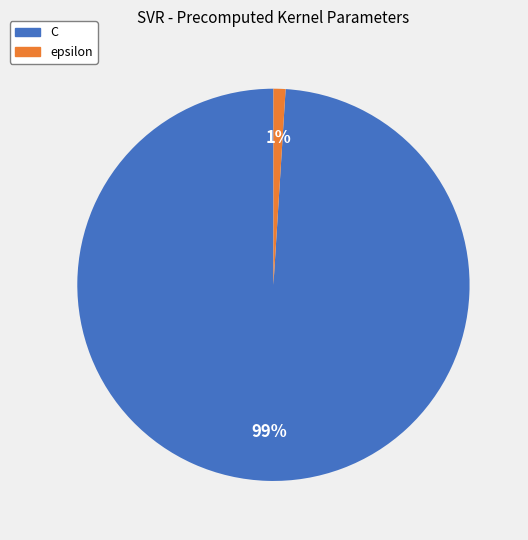

To the nearest percent, what is the combined percentage of epsilon and C?

100%